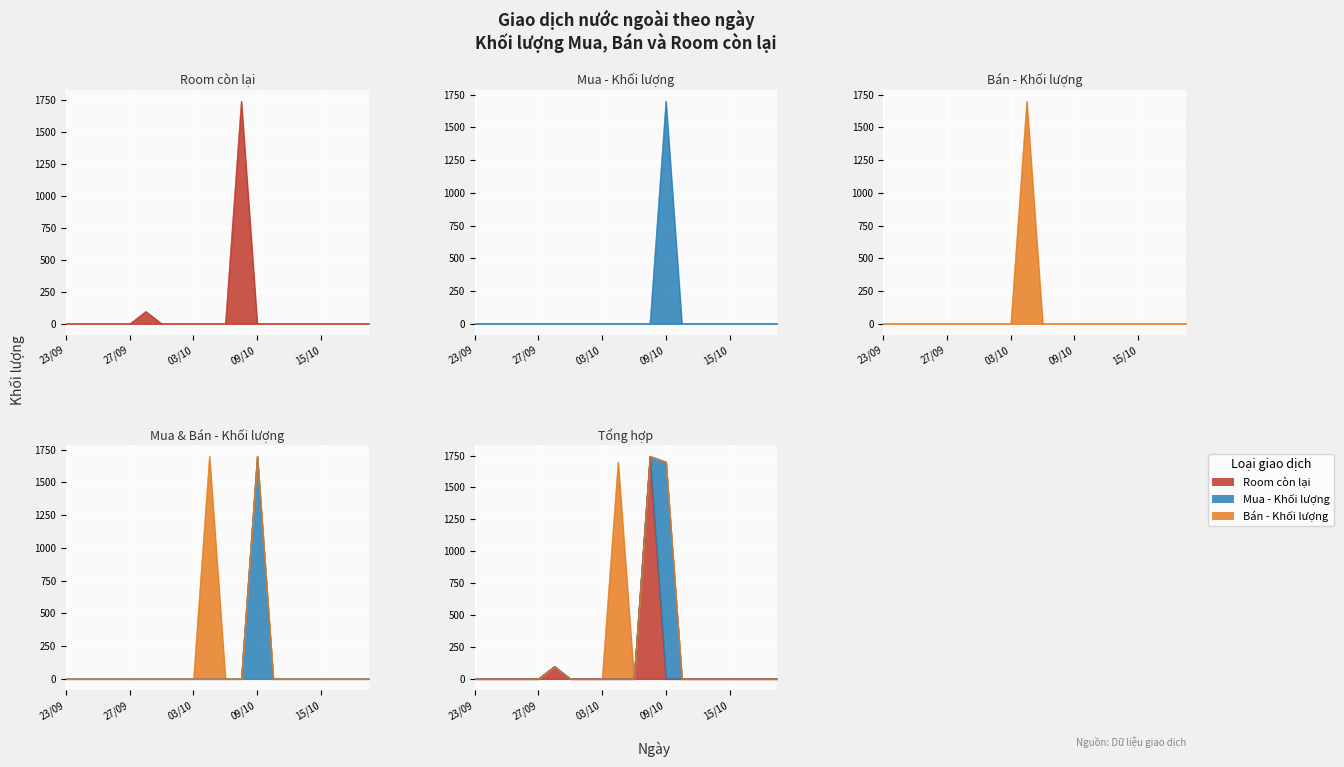

The value of Mua - Khối lượng at 15/10 is -983. True or false?

False